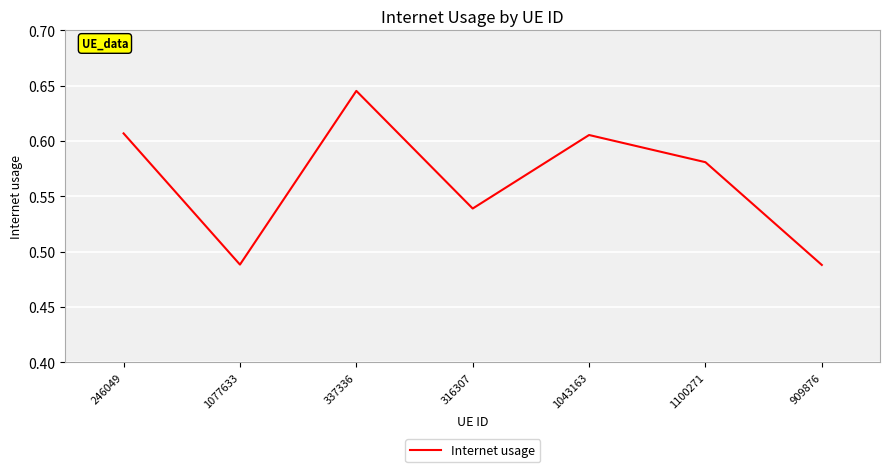

What is the sum of all values?

4.0